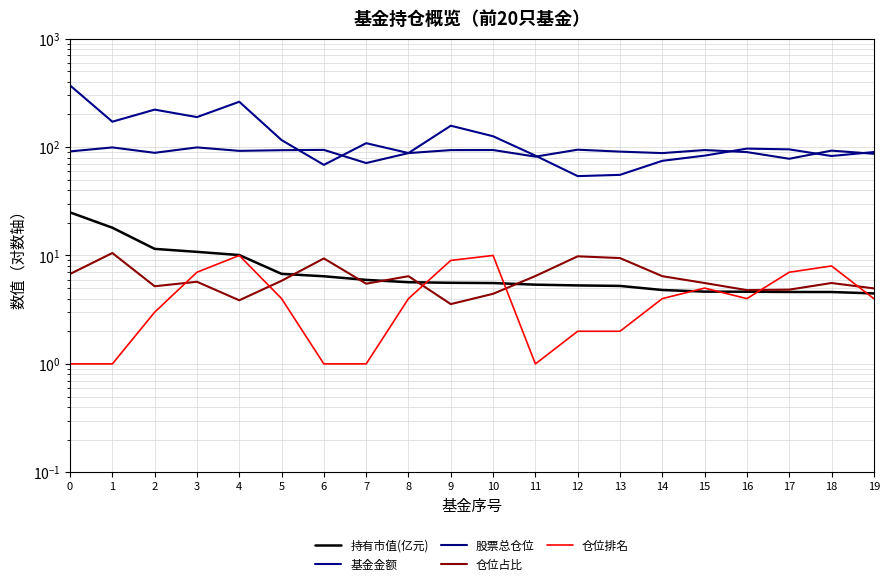

True or false: 仓位占比 and 基金金额 intersect in this chart.

False